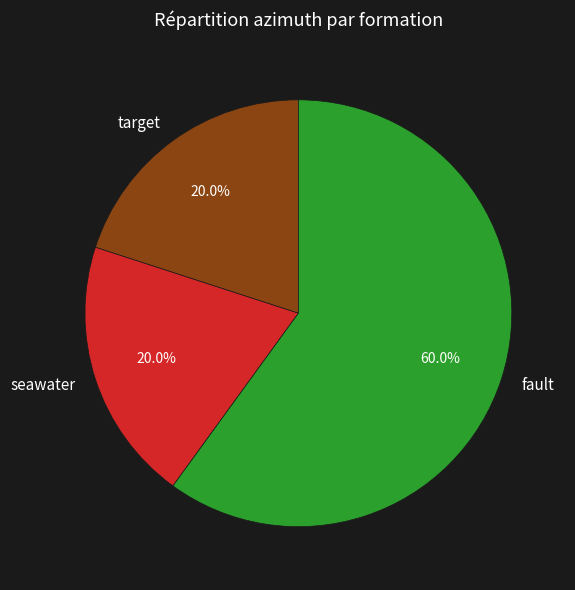

What is the total percentage of fault and seawater?

80.0%